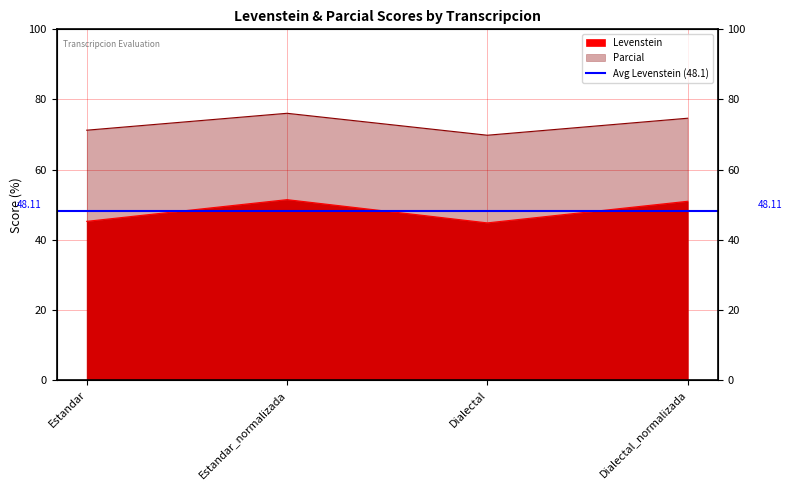

True or false: Parcial and Levenstein cross at least once.

False